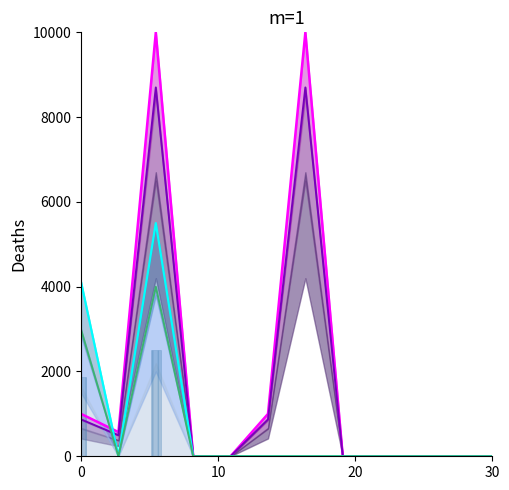

What is the difference between the maximum and minimum values in the CostVar bars series?

2500.0